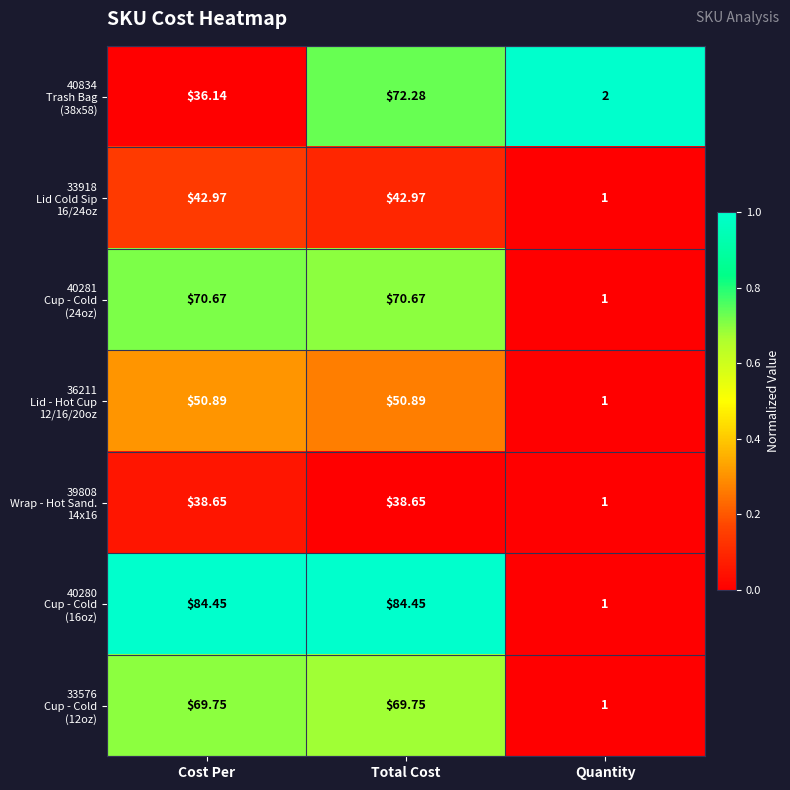

What is the total value across all series at Cost Per?

393.5